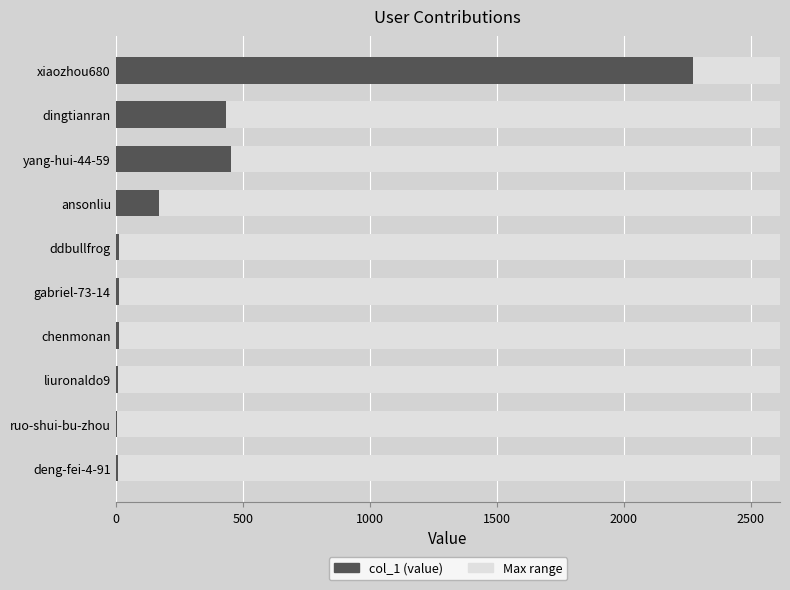

What is the smallest value displayed?

0.6